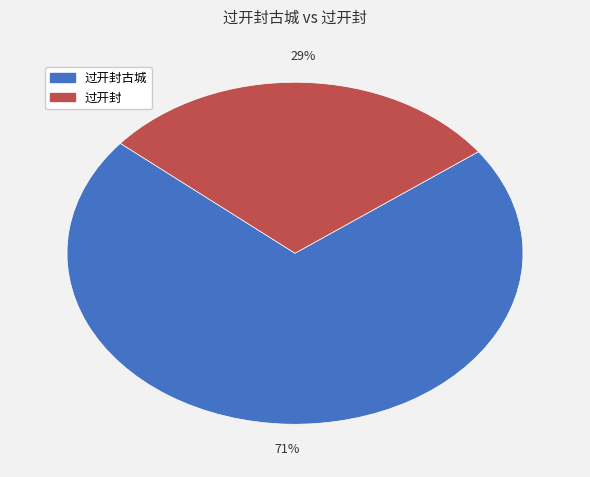

Is there a majority slice in this chart?

Yes